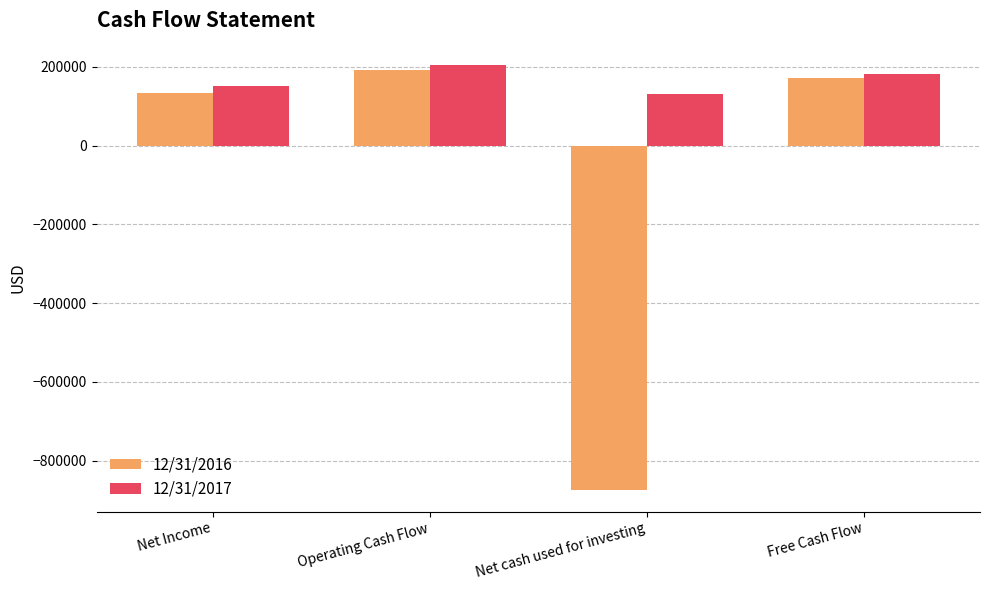

What is the label of the 2nd bar from the left?

Operating Cash Flow